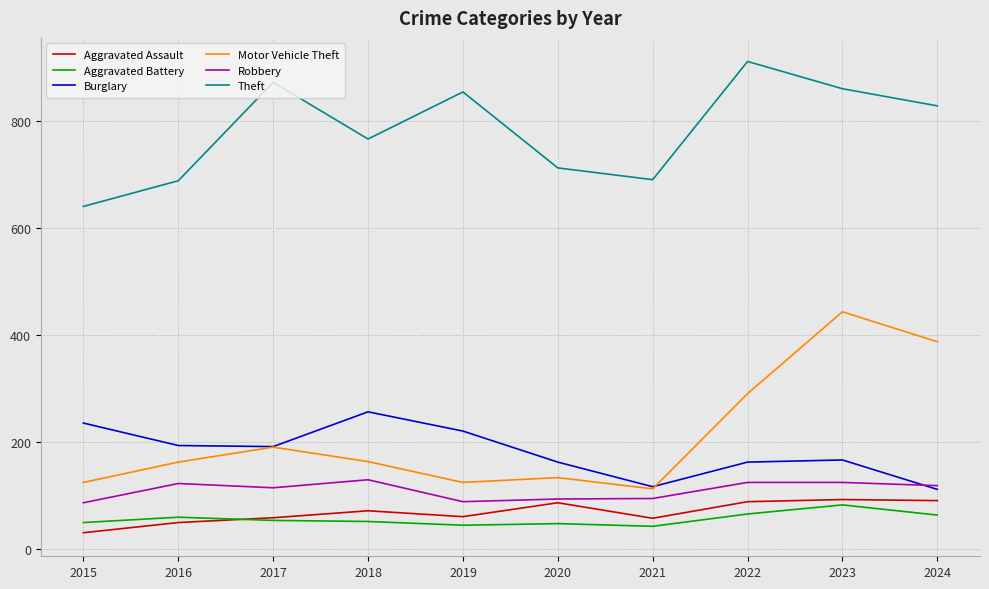

At which label is Aggravated Assault closest to 62?

2019